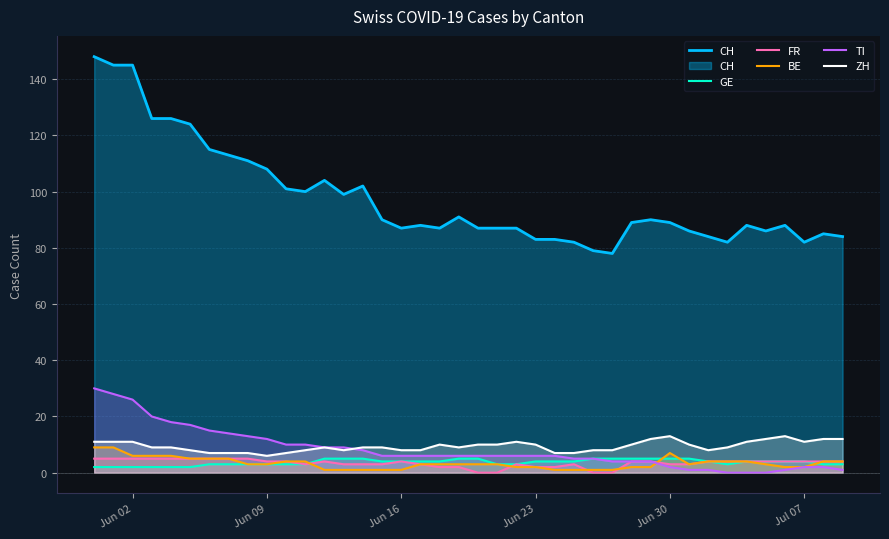

How many lines are shown in the chart?

5